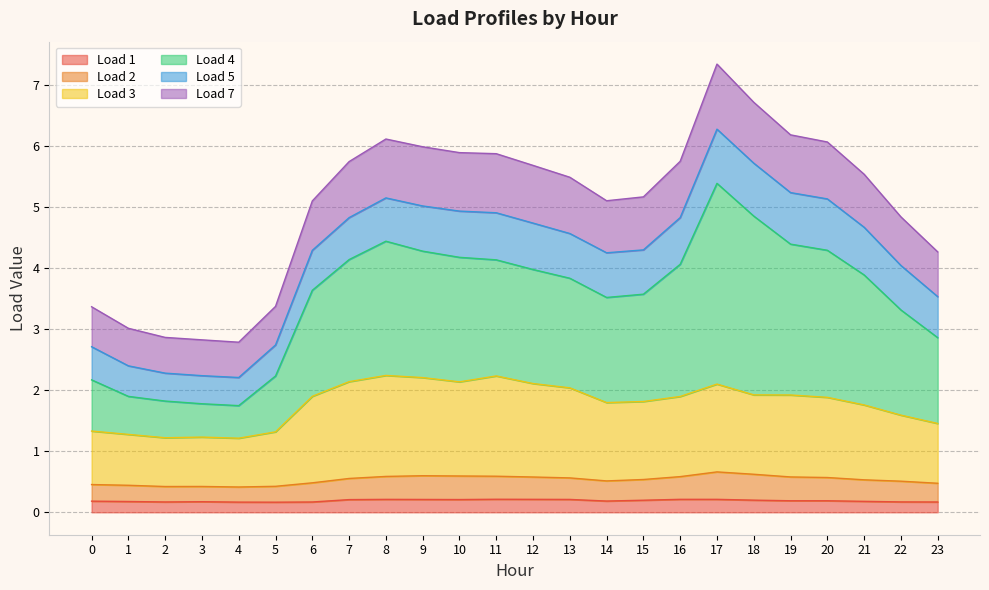

What is the total value across all series at 8?

6.1